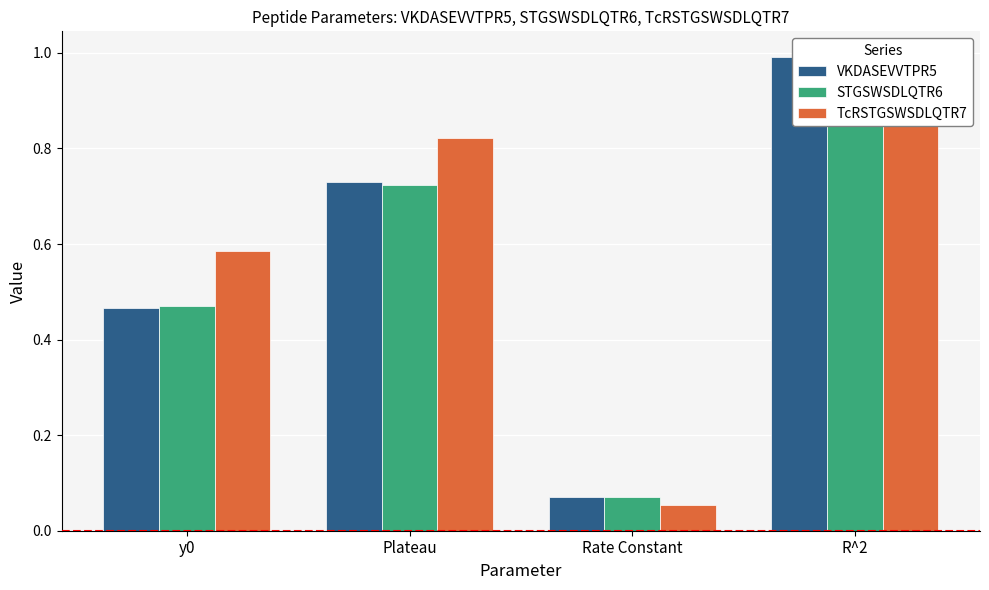

At R^2, list the series in order from largest to smallest.

TcRSTGSWSDLQTR7, VKDASEVVTPR5, STGSWSDLQTR6